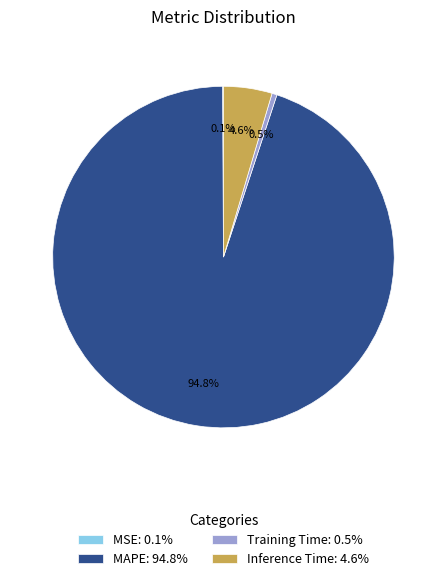

What percentage is NOT represented by Inference Time?

95.4%